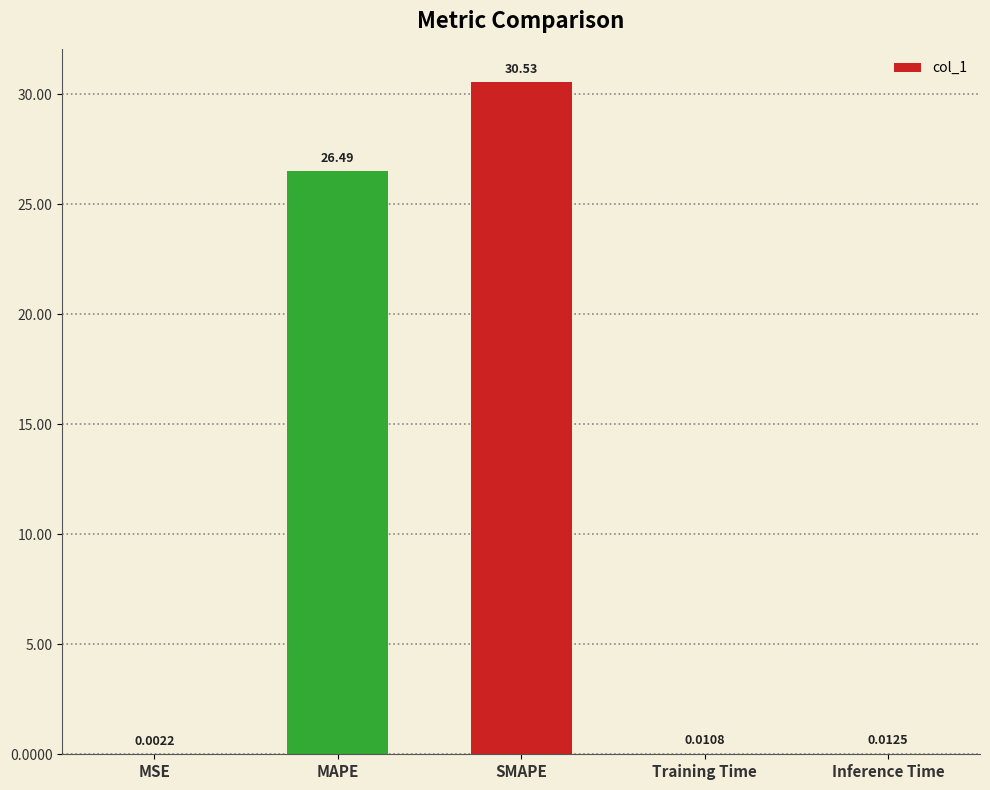

Between MAPE and Inference Time, which is larger?

MAPE